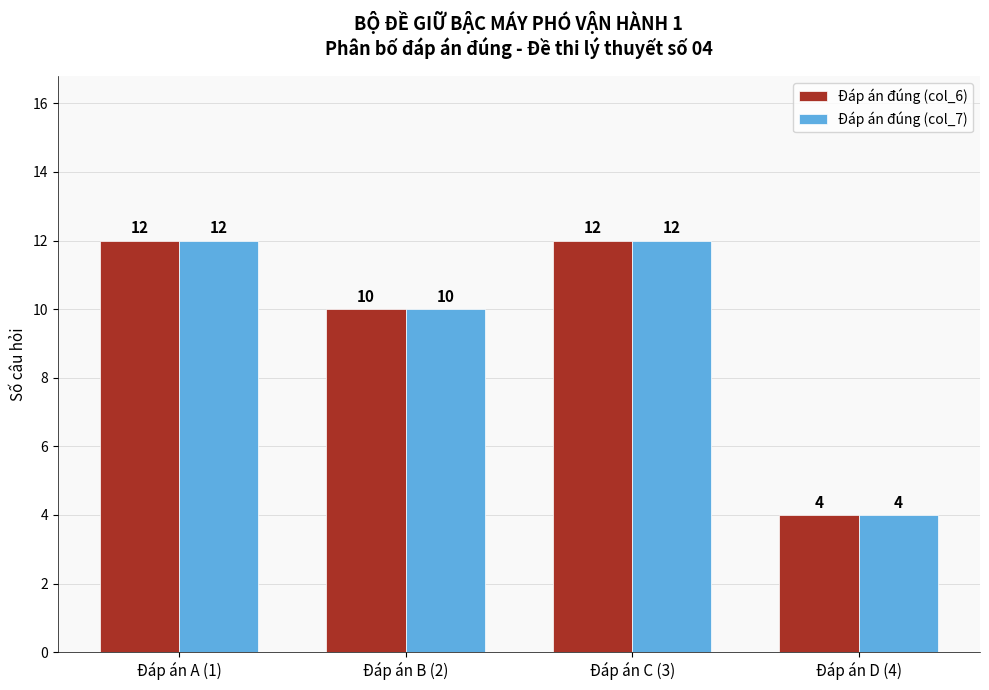

What is the sum of the Đáp án đúng (col_6) values at Đáp án C (3) and Đáp án A (1)?

24